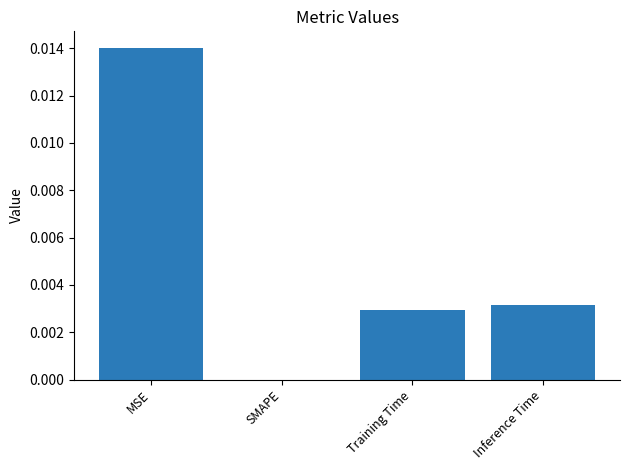

The chart shows a value of 0.0 at MSE. True or false?

True